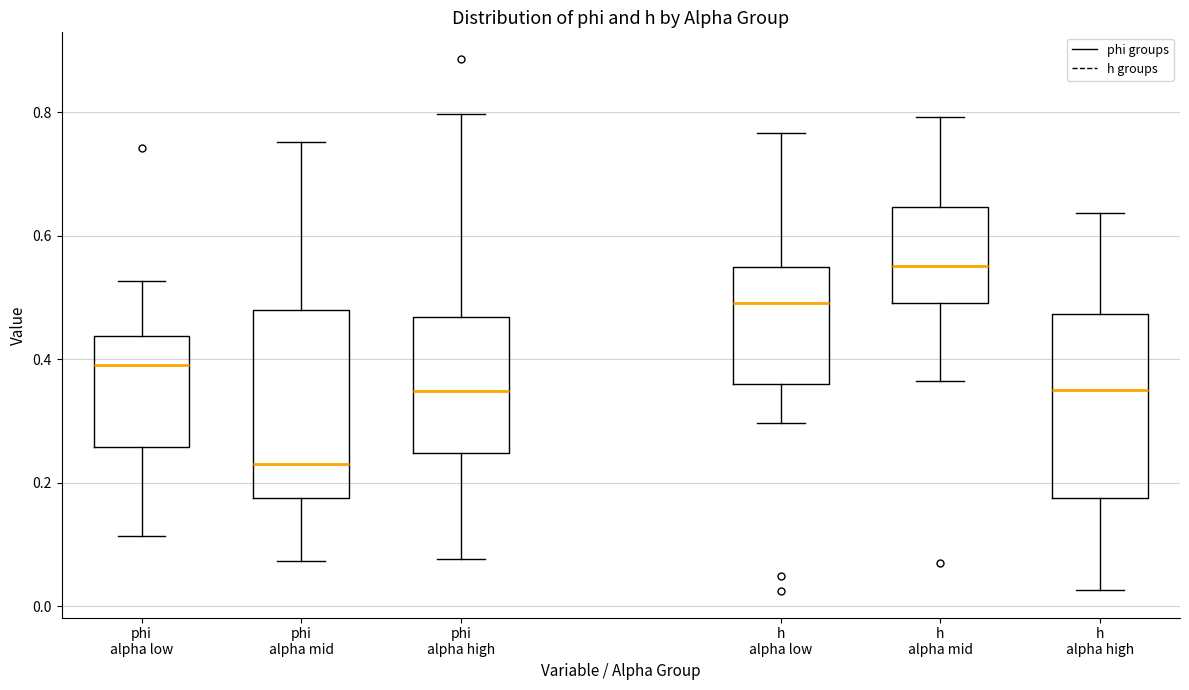

Reading left to right, read every box against the y-axis: the position of its median line, the range the box covers, and the ends of its whiskers. The values are not printed on the chart, so give them approximately, as read against the axis.

phi alpha low: median 0.40, box 0.26 to 0.44, whiskers 0.12 to 0.52
phi alpha mid: median 0.22, box 0.18 to 0.48, whiskers 0.08 to 0.76
phi alpha high: median 0.34, box 0.24 to 0.46, whiskers 0.08 to 0.80
h alpha low: median 0.50, box 0.36 to 0.54, whiskers 0.30 to 0.76
h alpha mid: median 0.56, box 0.50 to 0.64, whiskers 0.36 to 0.80
h alpha high: median 0.36, box 0.18 to 0.48, whiskers 0.02 to 0.64